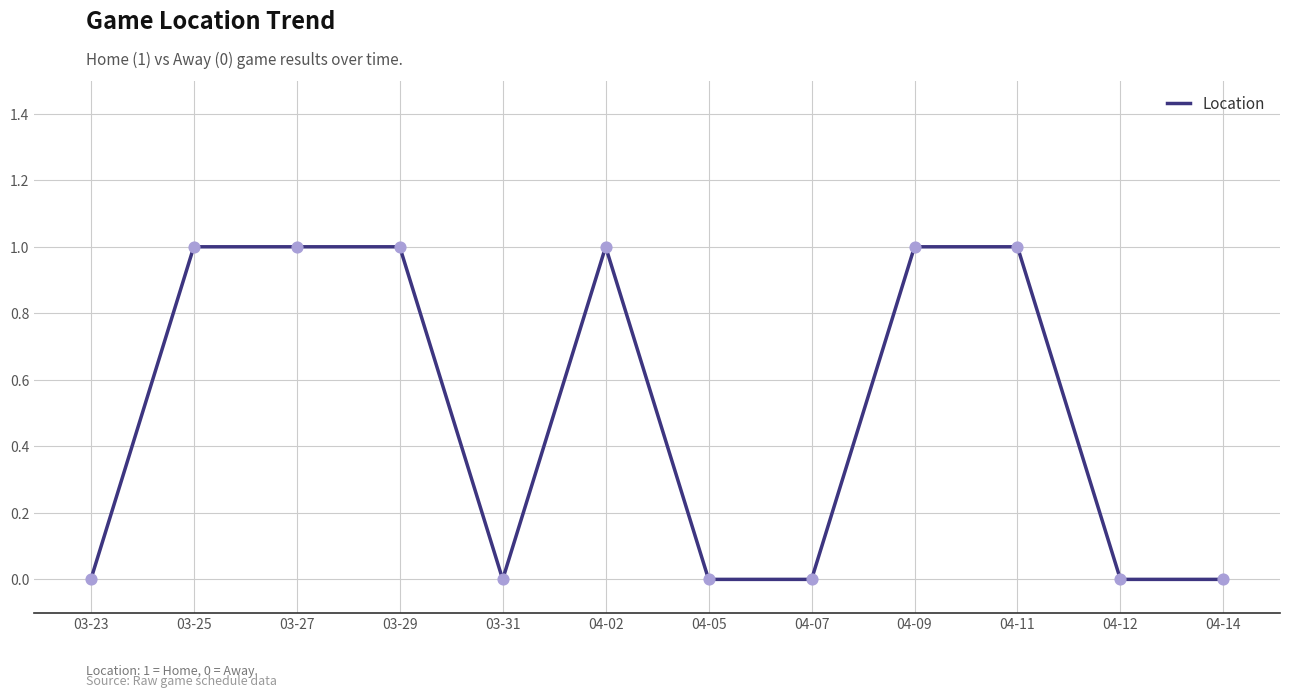

Which has a higher value, 03-29 or 04-07?

03-29